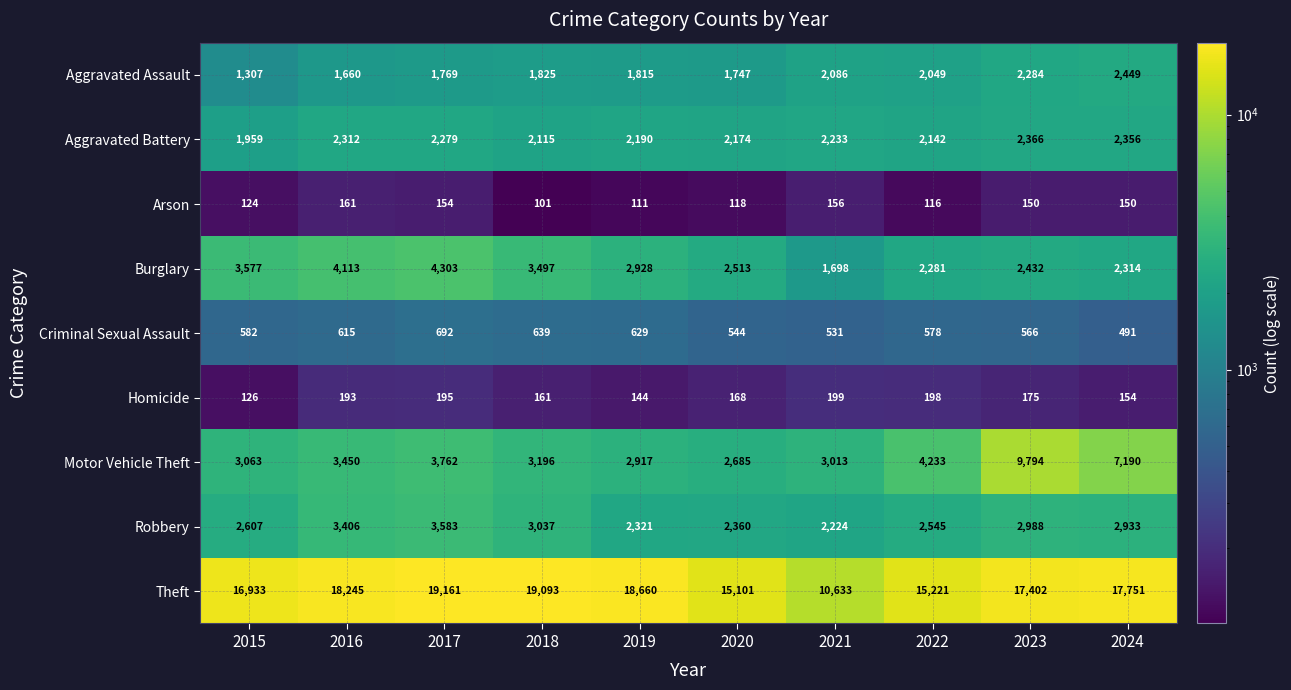

The value of Robbery at 2022 is 2545. True or false?

True